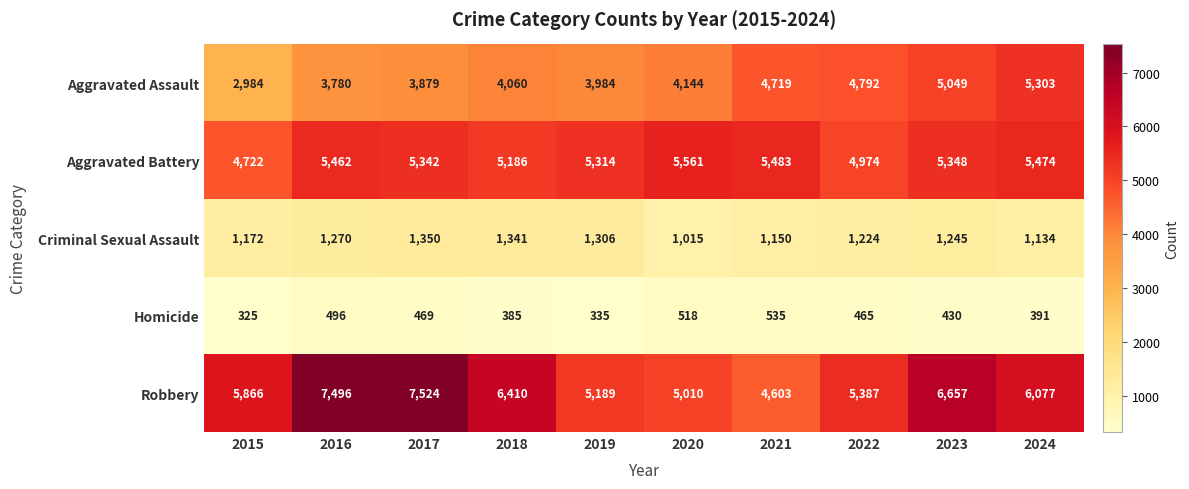

True or false: Robbery has a value of 9711 at 2018.

False